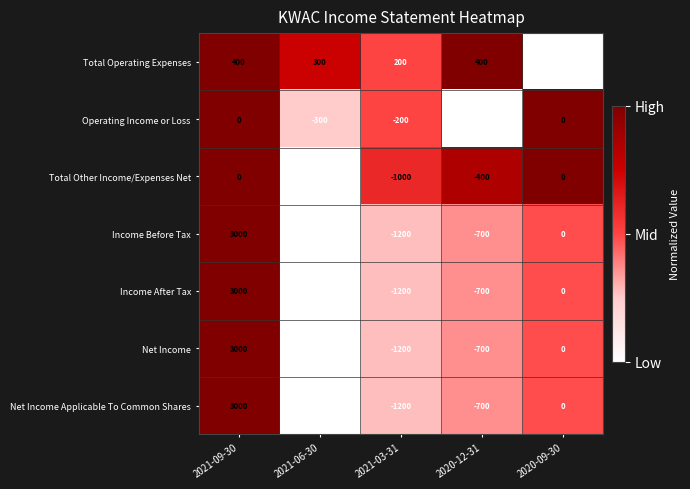

Count the number of data series in this chart.

7